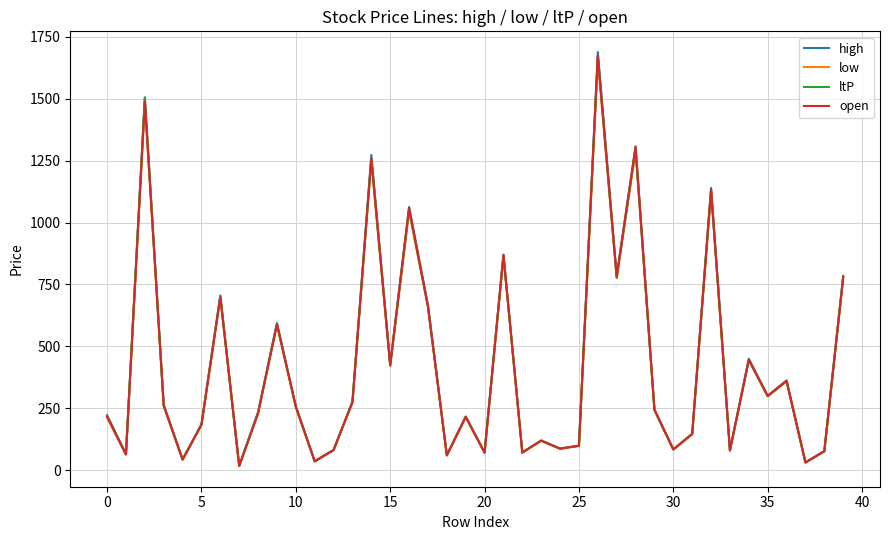

Which series has the largest range (max minus min)?

high